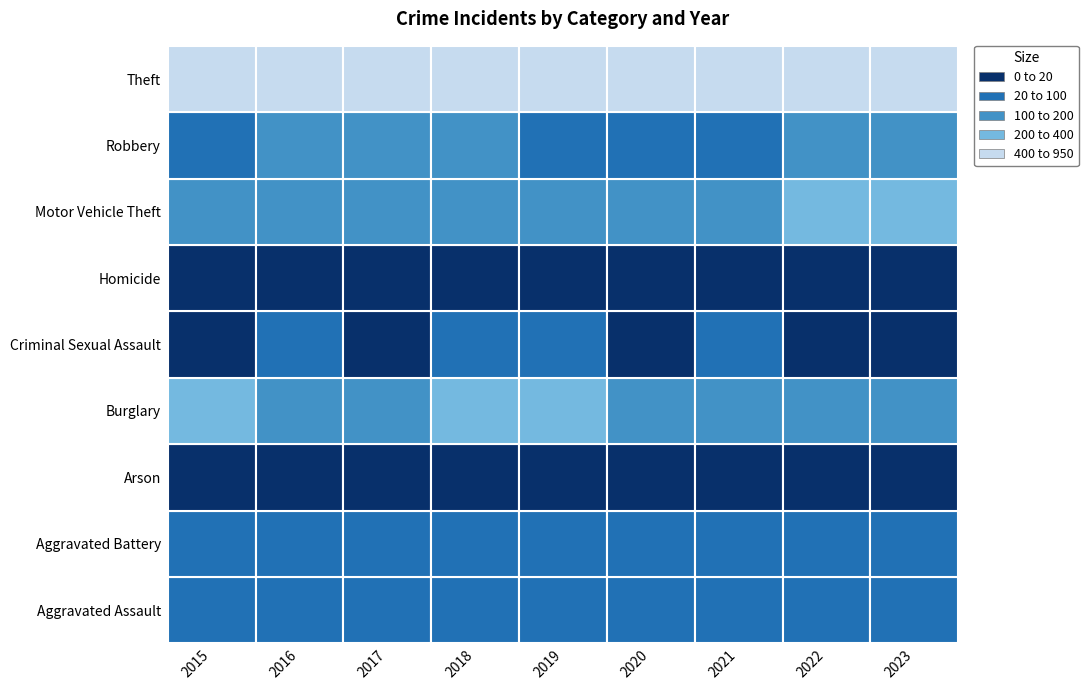

The Robbery series shows 154 at 2015. True or false?

False